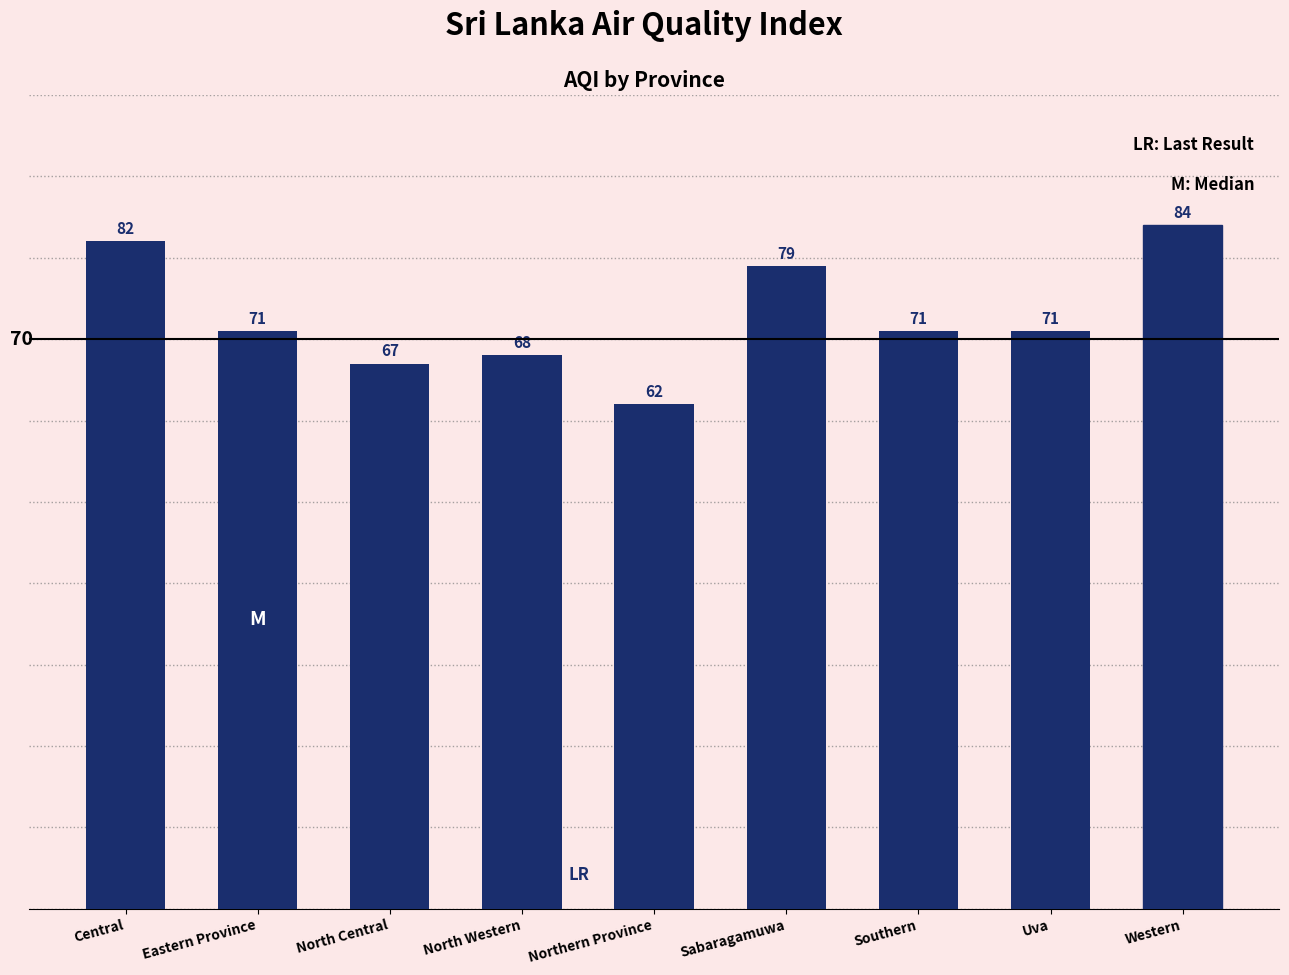

Read the value at Eastern Province, to the nearest 5.

70